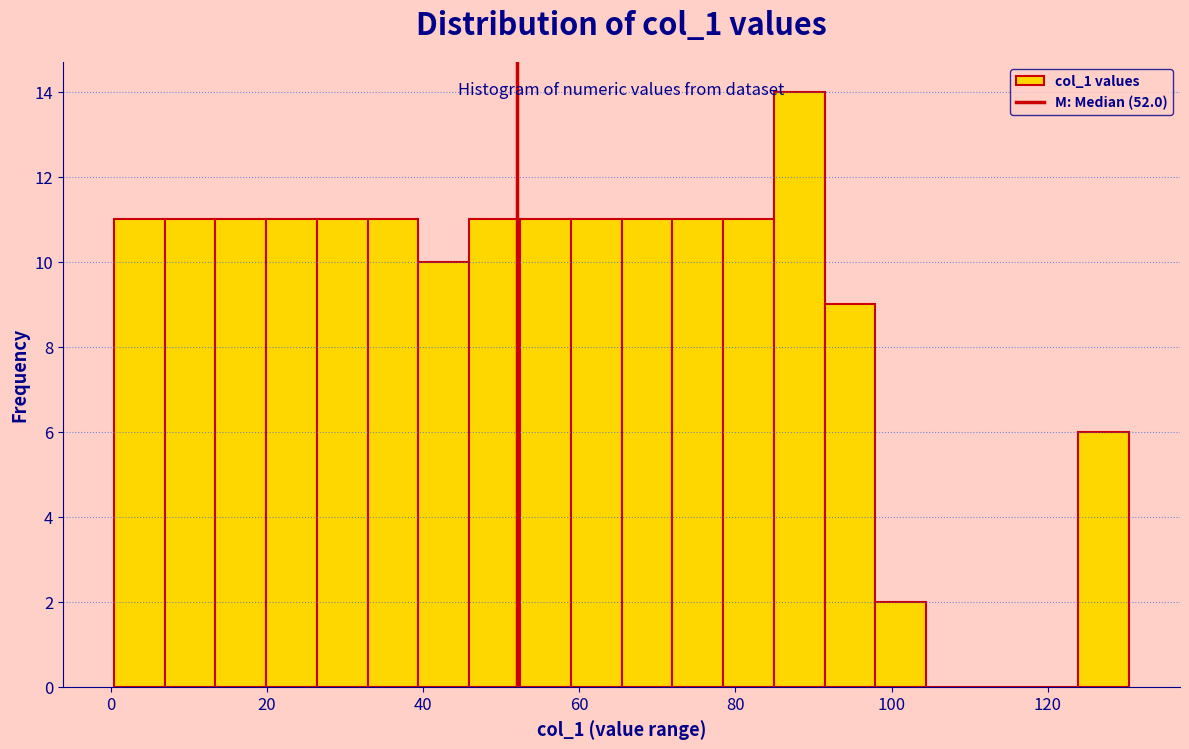

Around what value on the x-axis is the tallest bar? Give the approximate position of its centre, as read against the axis.

88